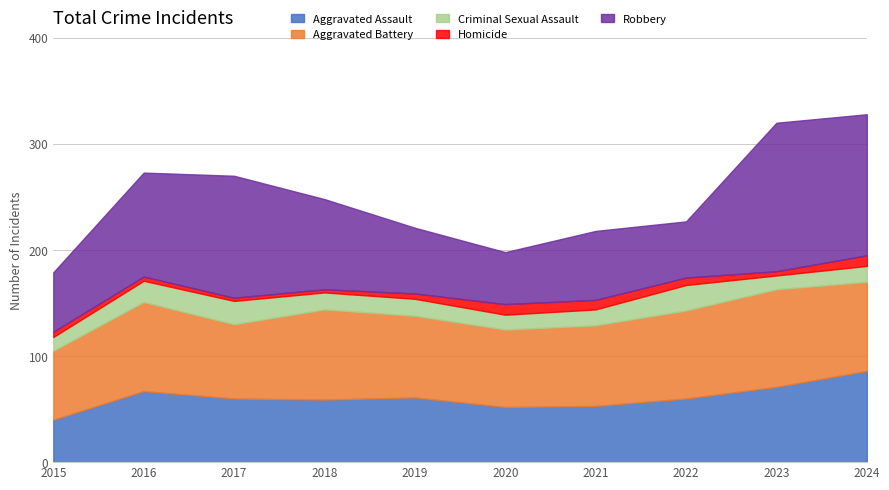

Reading left to right, list all the values displayed in this chart.

Aggravated Assault: 2015=40	2016=67	2017=60	2018=59	2019=61	2020=52	2021=53	2022=60	2023=71	2024=86
Aggravated Battery: 2015=65	2016=84	2017=70	2018=85	2019=77	2020=73	2021=76	2022=83	2023=92	2024=84
Criminal Sexual Assault: 2015=13	2016=20	2017=22	2018=16	2019=16	2020=14	2021=15	2022=24	2023=13	2024=15
Homicide: 2015=5	2016=4	2017=3	2018=3	2019=5	2020=10	2021=9	2022=7	2023=4	2024=10
Robbery: 2015=56	2016=98	2017=115	2018=85	2019=62	2020=49	2021=65	2022=53	2023=140	2024=133